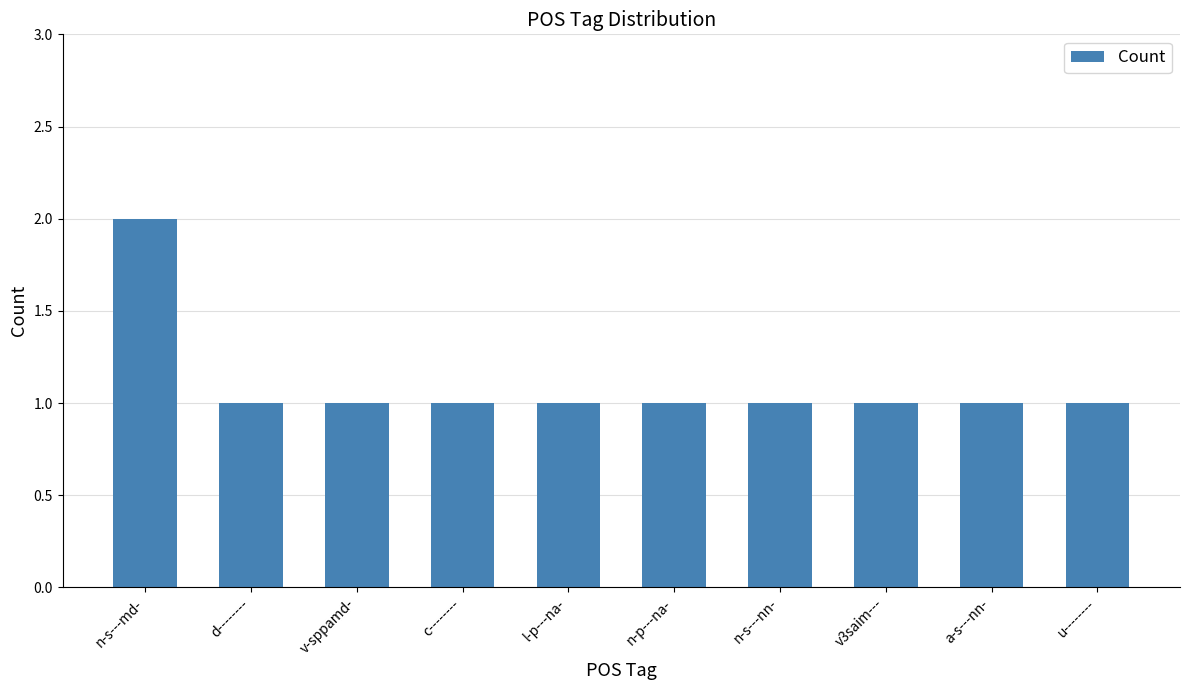

Reading left to right, list all the values displayed in this chart.

2	1	1	1	1	1	1	1	1	1